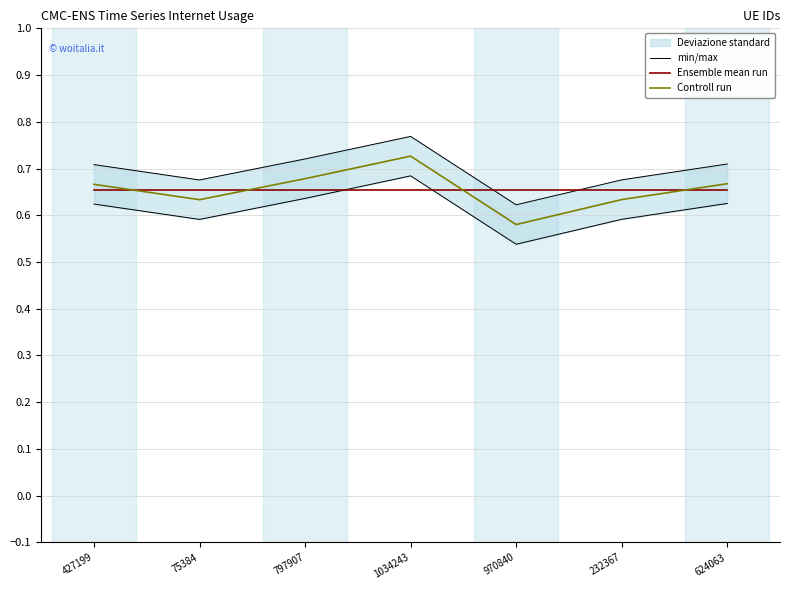

What is the smallest value displayed?

0.5